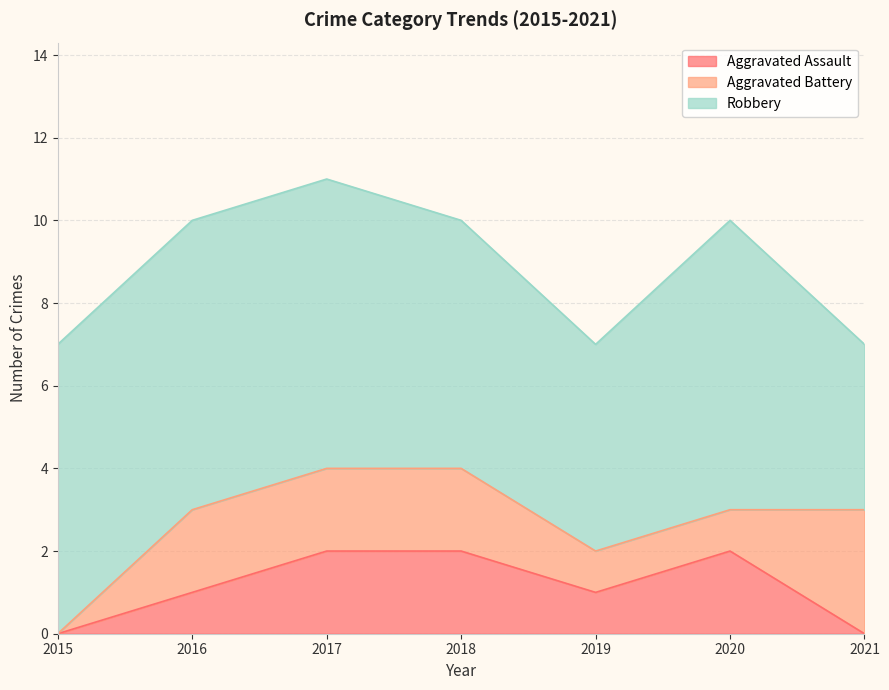

What is the total value across all series at 2018?

10